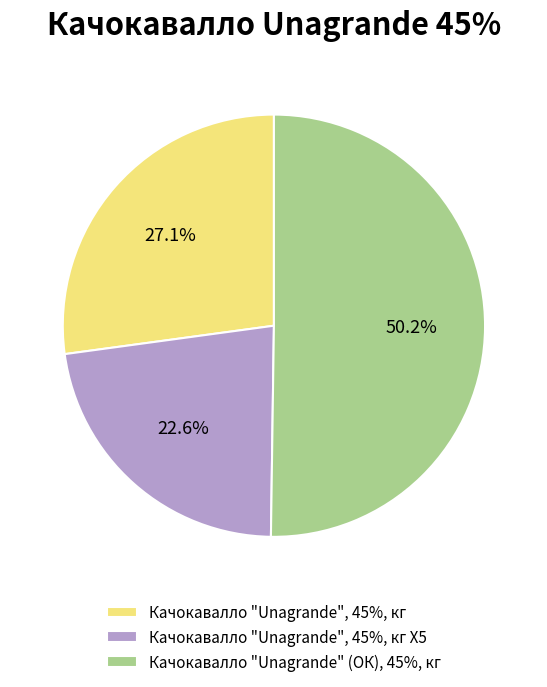

Combined, do Качокавалло "Unagrande", 45%, кг Х5 and Качокавалло "Unagrande" (ОК), 45%, кг account for over 50%?

Yes